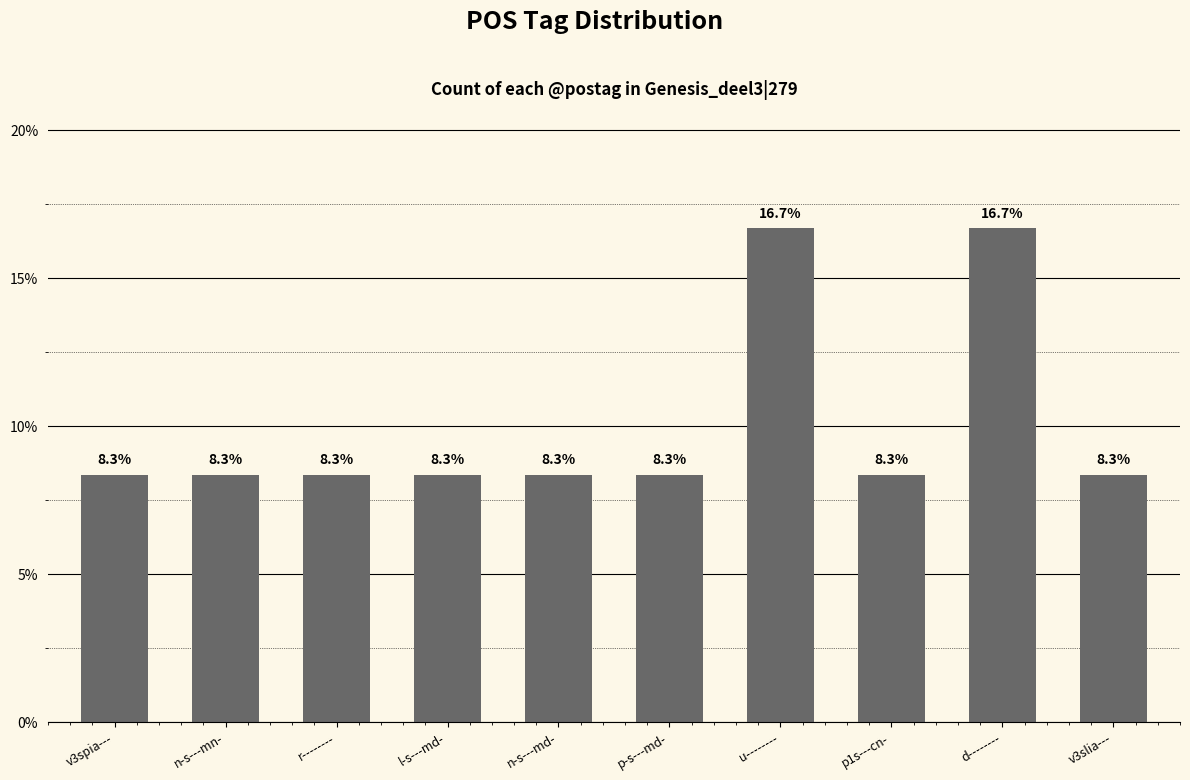

What is the greatest value displayed?

16.7